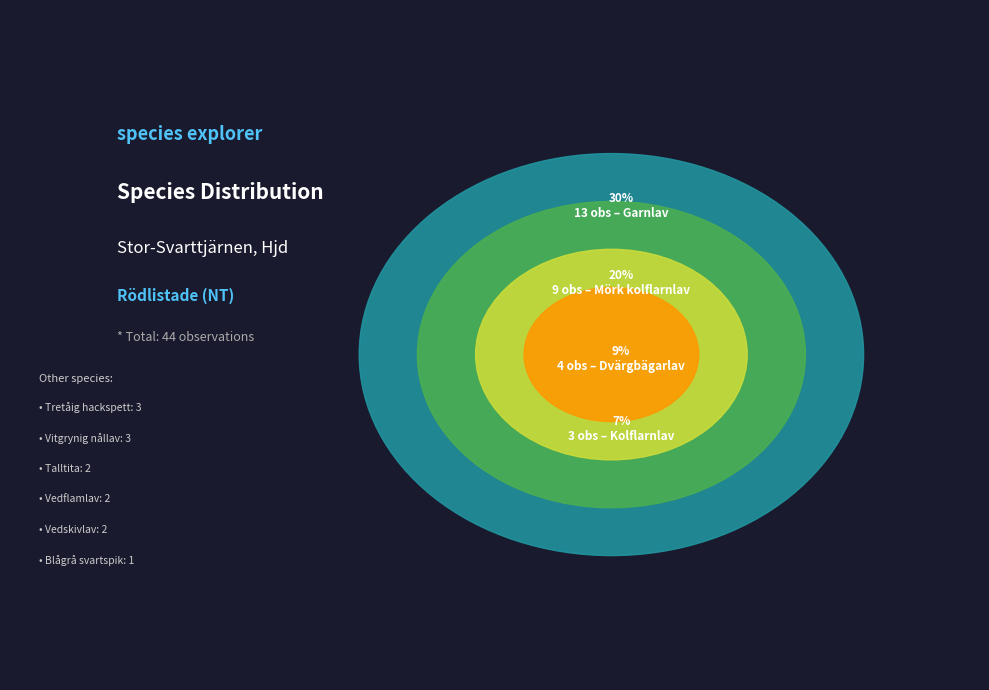

The Dvärgbägarlav slice represents 9% of the pie. True or false?

True